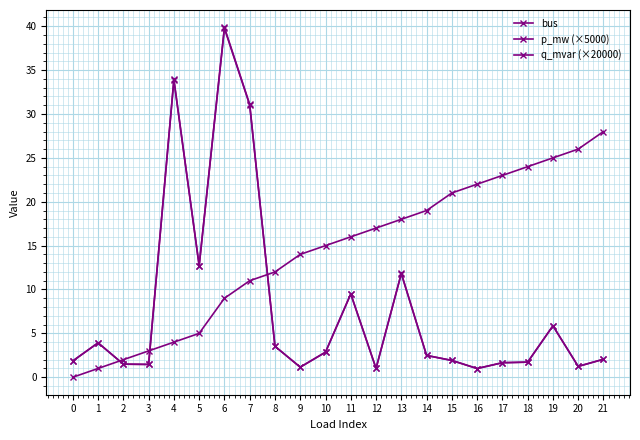

How many times do p_mw (×5000) and bus cross each other?

3